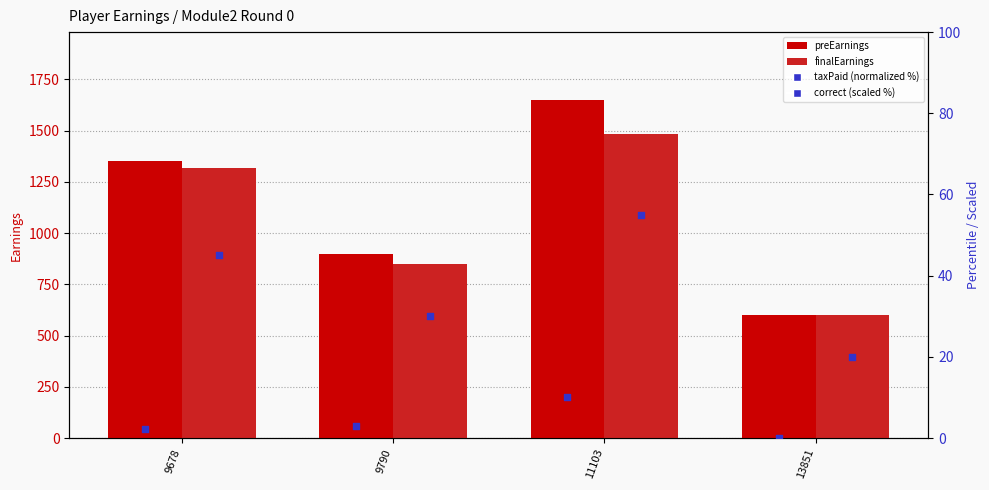

Which series contains the highest Y value?

preEarnings